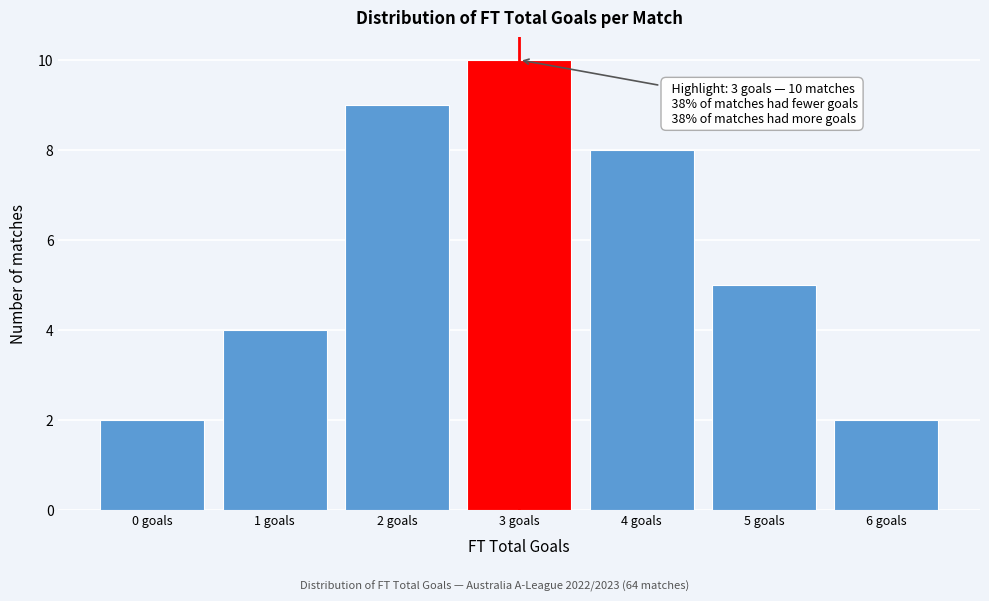

Reading right to left, list all the values displayed in this chart.

2	5	8	10	9	4	2